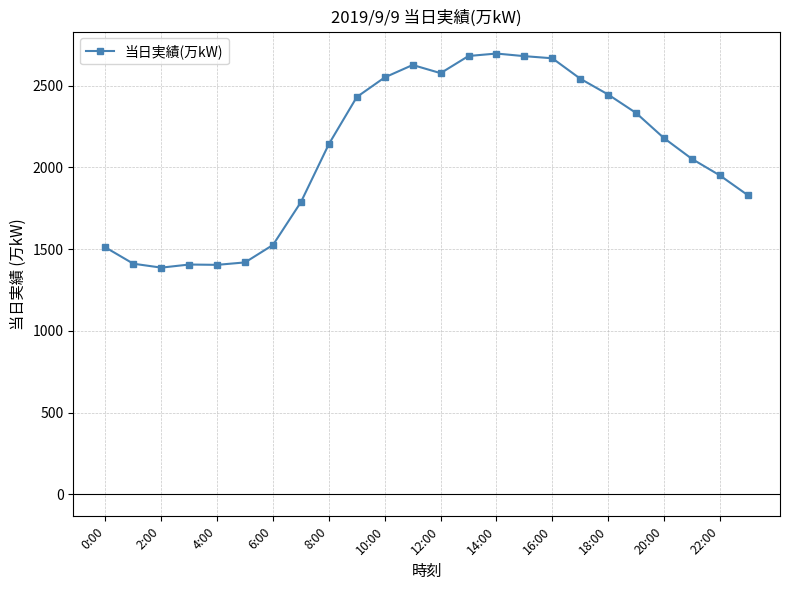

What is the sum of all values?

50243